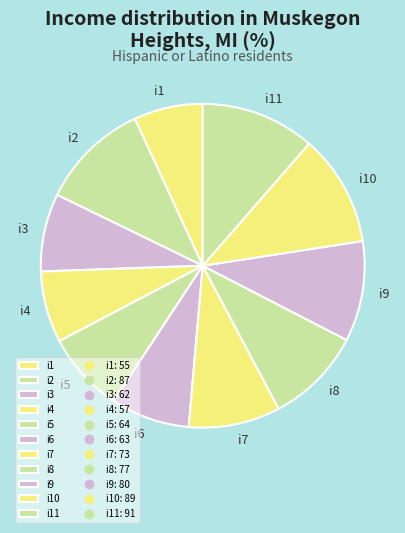

How many slices are in this pie chart?

11